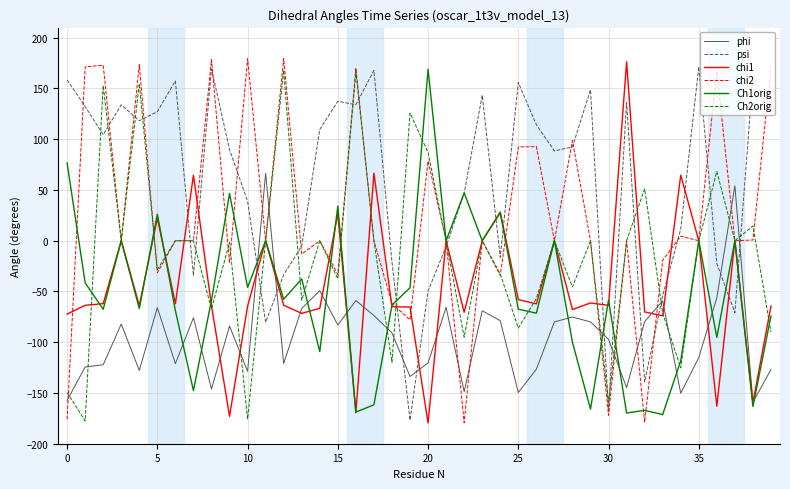

Does the chart display data point markers on the line(s)?

No